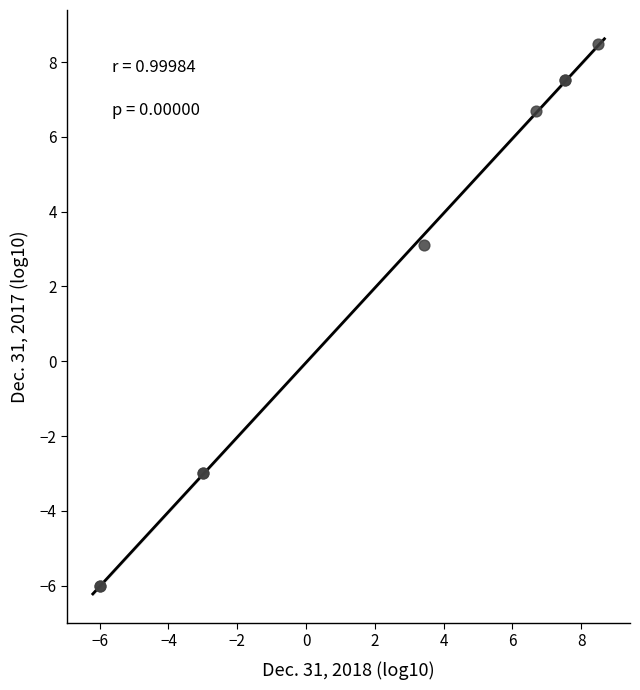

What Y value in the scatter plot is closest to 1?

3.1